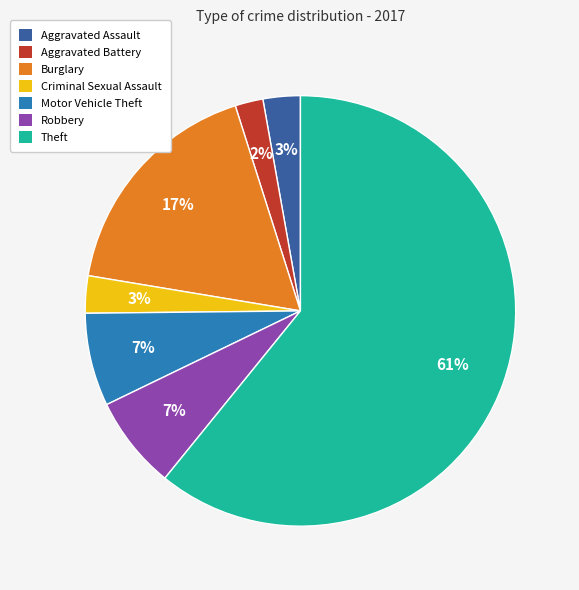

How many segments does this pie chart have?

7